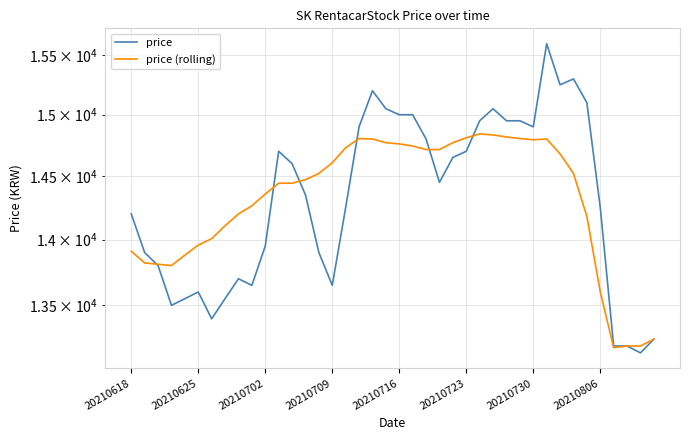

The price (rolling) series shows 8704 at 21. True or false?

False